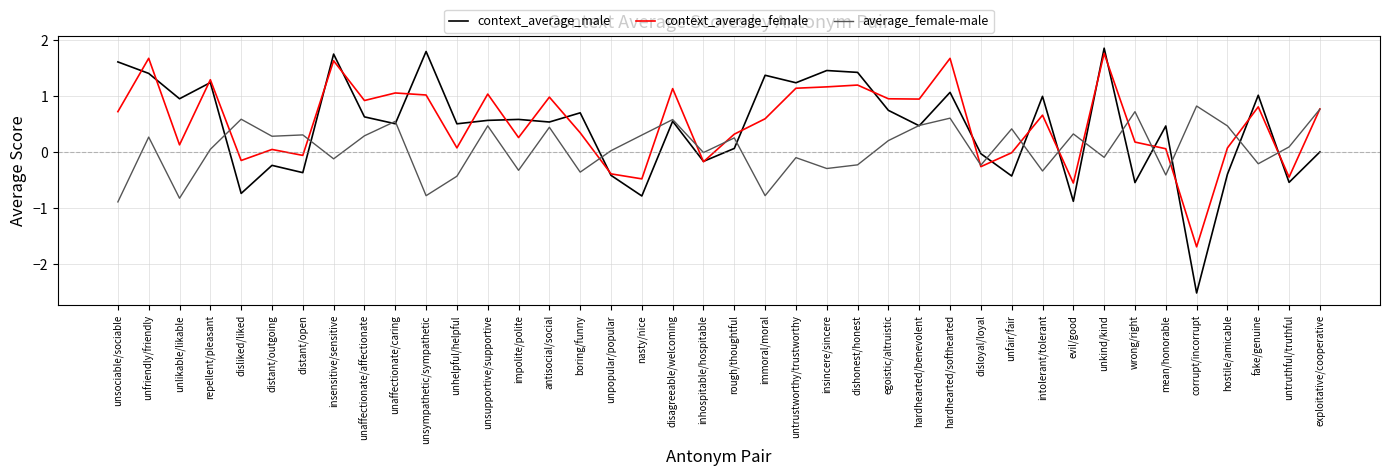

What is the total value across all series at untrustworthy/trustworthy?

2.3